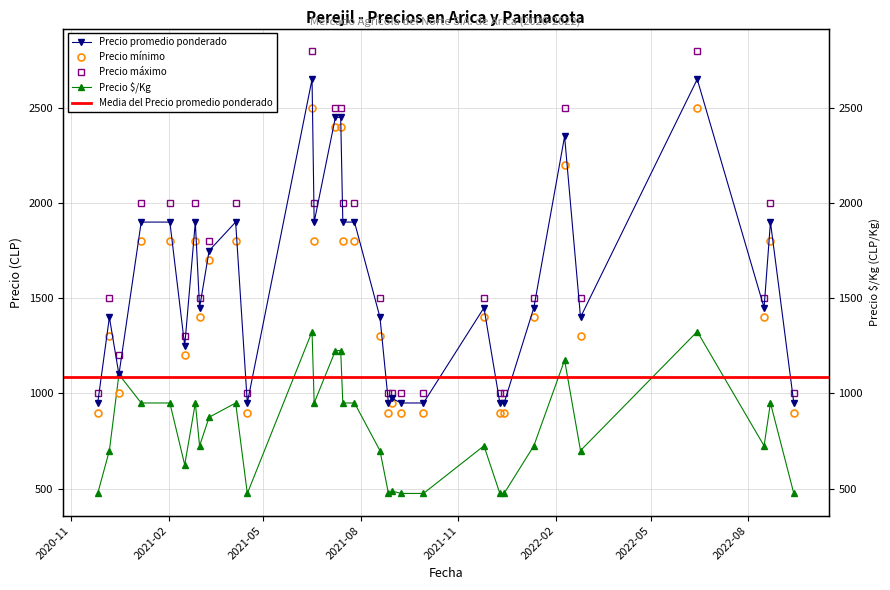

What is the value of the Precio promedio ponderado point at the 17th from the left?

1900